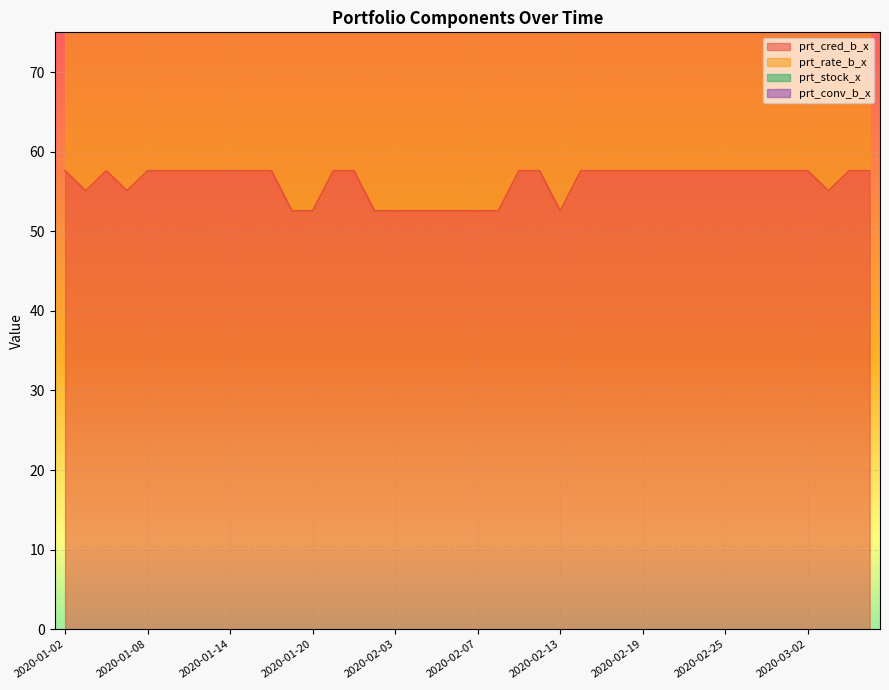

At which label does prt_cred_b_x first exceed 57?

2020-01-02